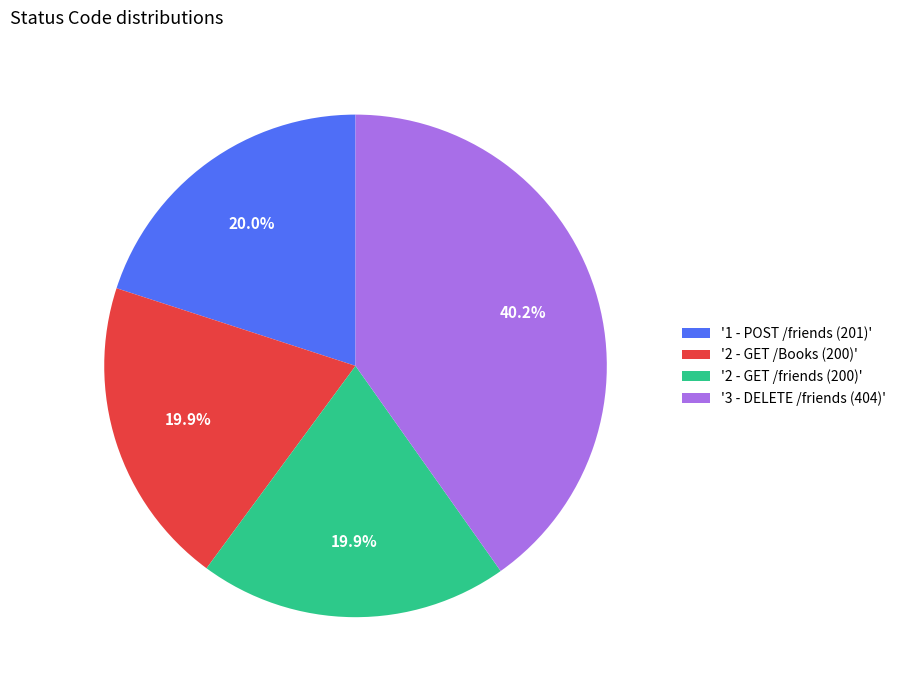

Count the number of slices in the pie.

4